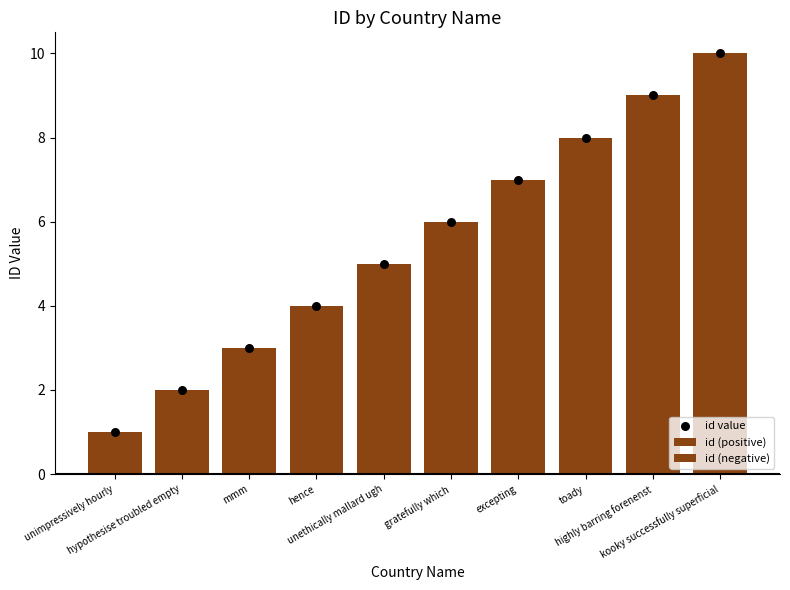

Which series contains the lowest Y value?

id (negative)